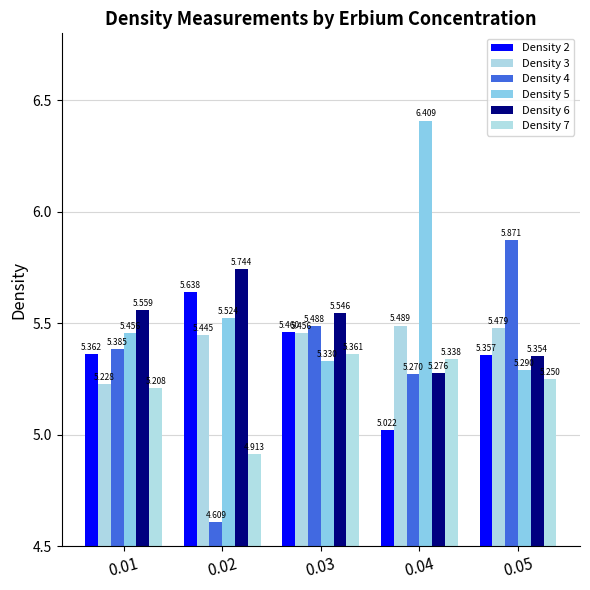

Is it true that Density 6 equals 7.9 at 0.01?

False